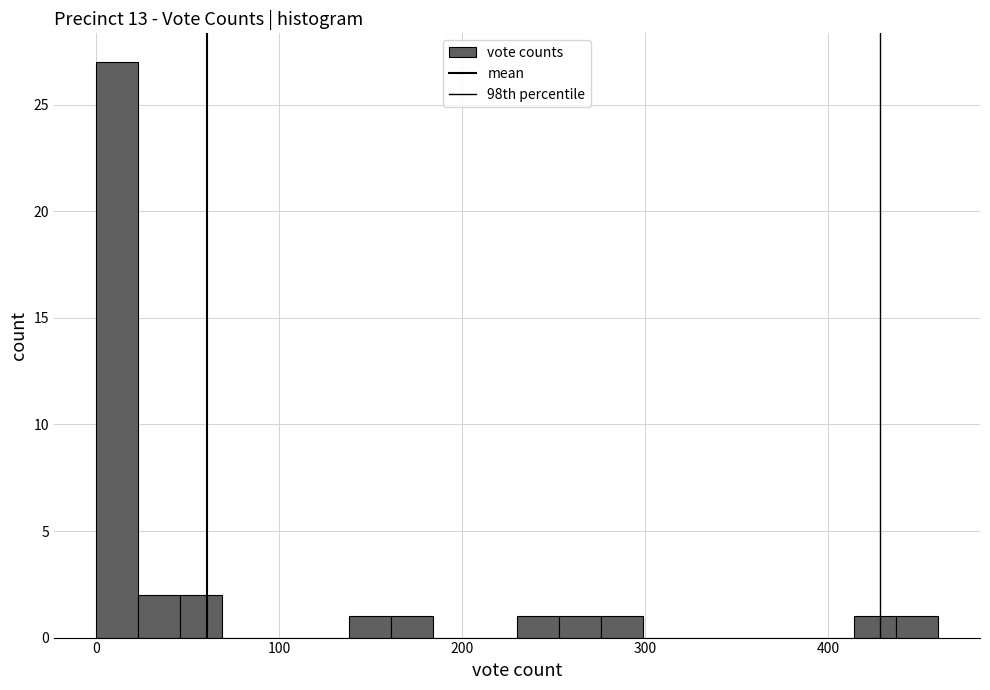

Around what value on the x-axis is the tallest bar? Give the approximate position of its centre, as read against the axis.

10